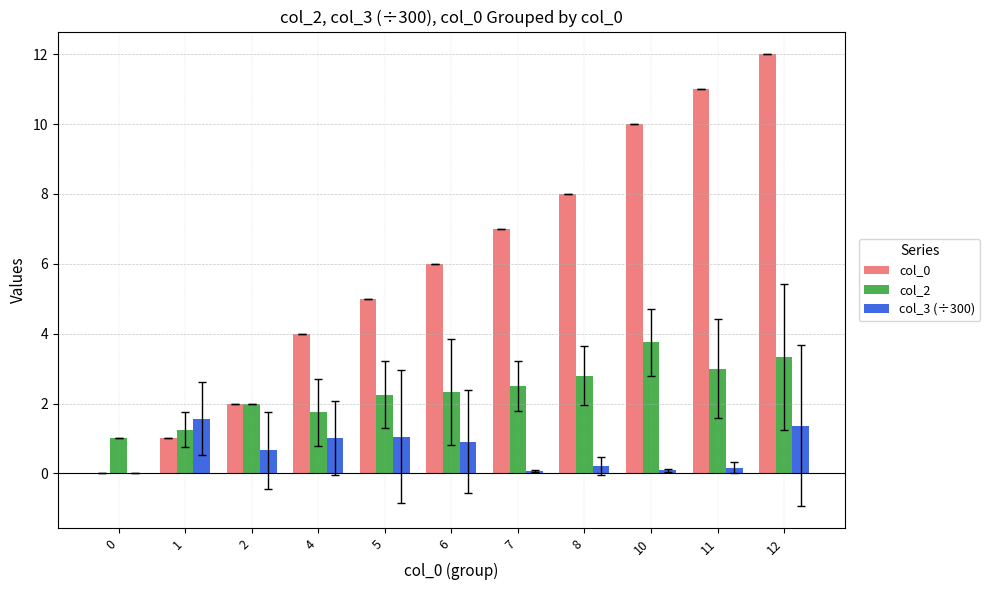

The value of col_3 (÷300) at 12 is 1.4. True or false?

True